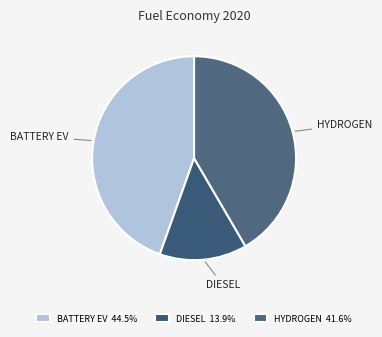

Count the number of slices in the pie.

3